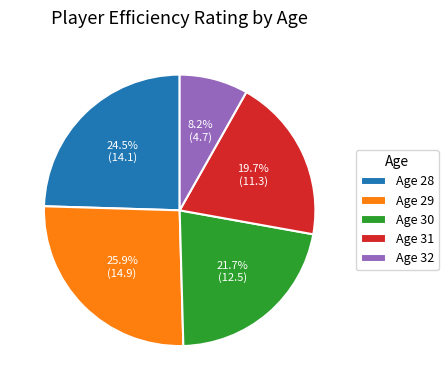

Rank the categories by value from lowest to highest.

Age 32, Age 31, Age 30, Age 28, Age 29